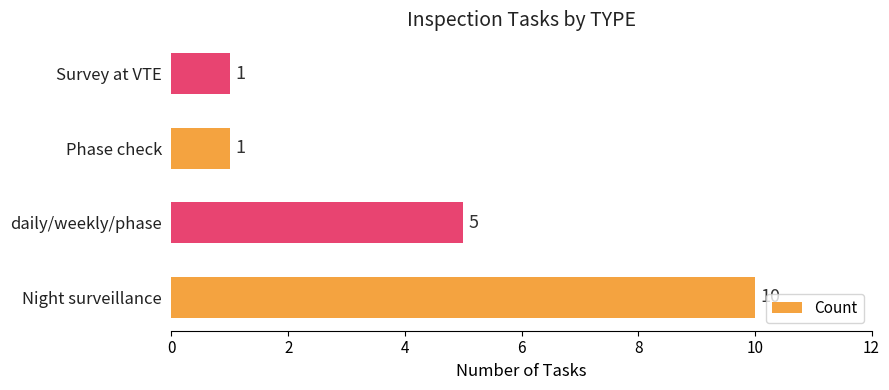

Between daily/weekly/phase and Night surveillance, which is larger?

Night surveillance